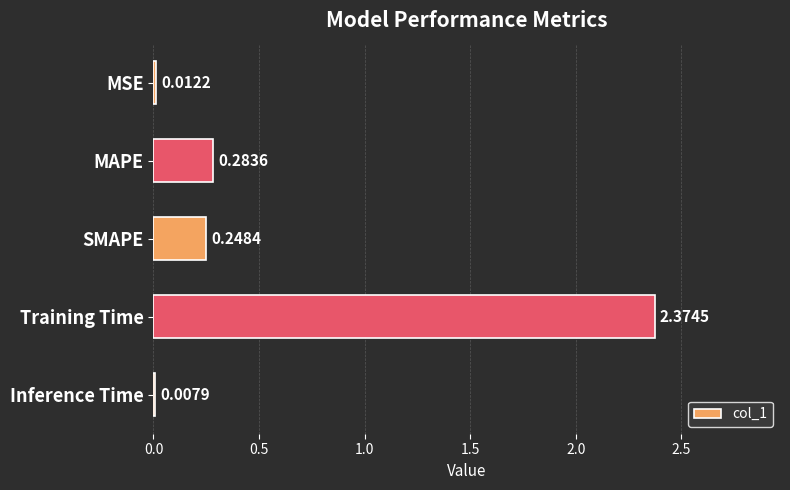

What is the change in value from MSE to MAPE?

+0.3